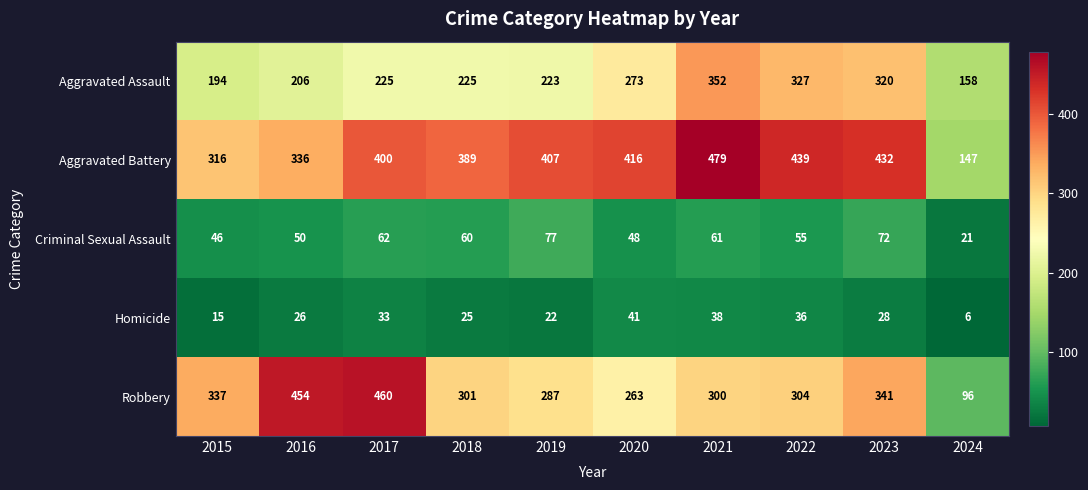

Which series changed the most between 2018 and 2023?

Aggravated Assault